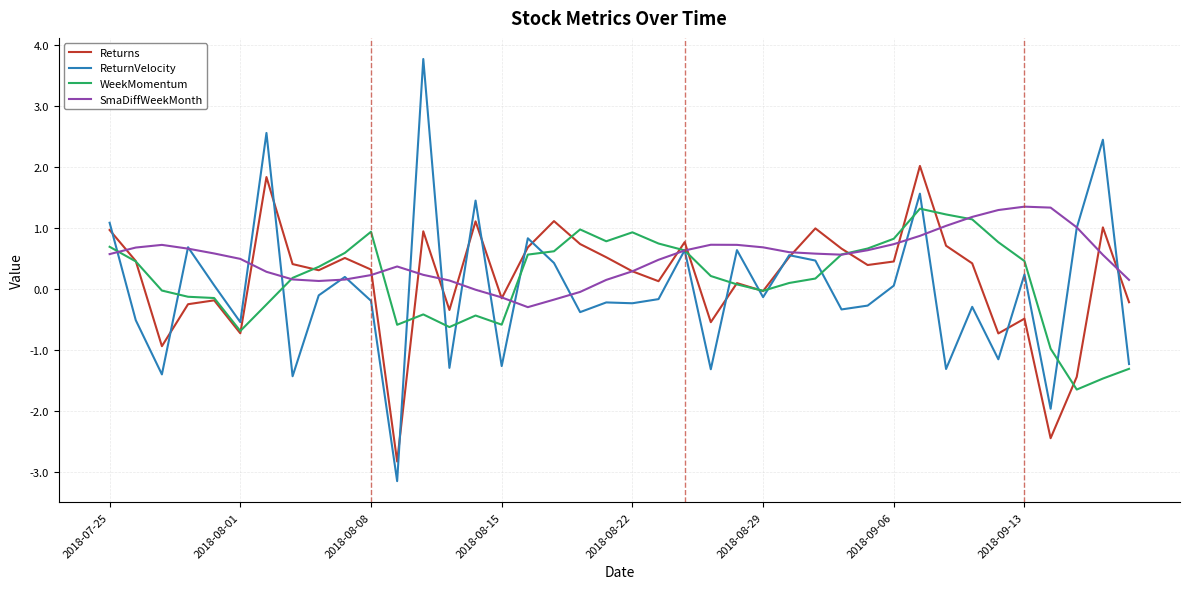

Count the number of categories in the chart.

40